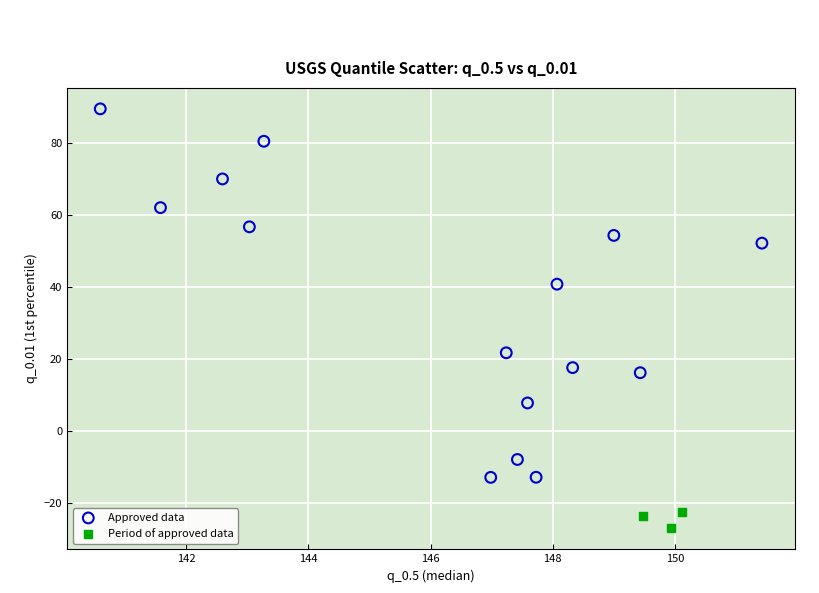

Which series reaches the minimum Y coordinate?

Period of approved data